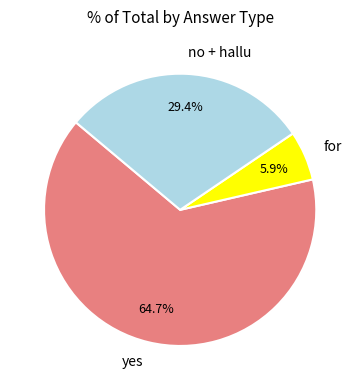

Rank the categories by value from highest to lowest.

yes, no + hallu, for